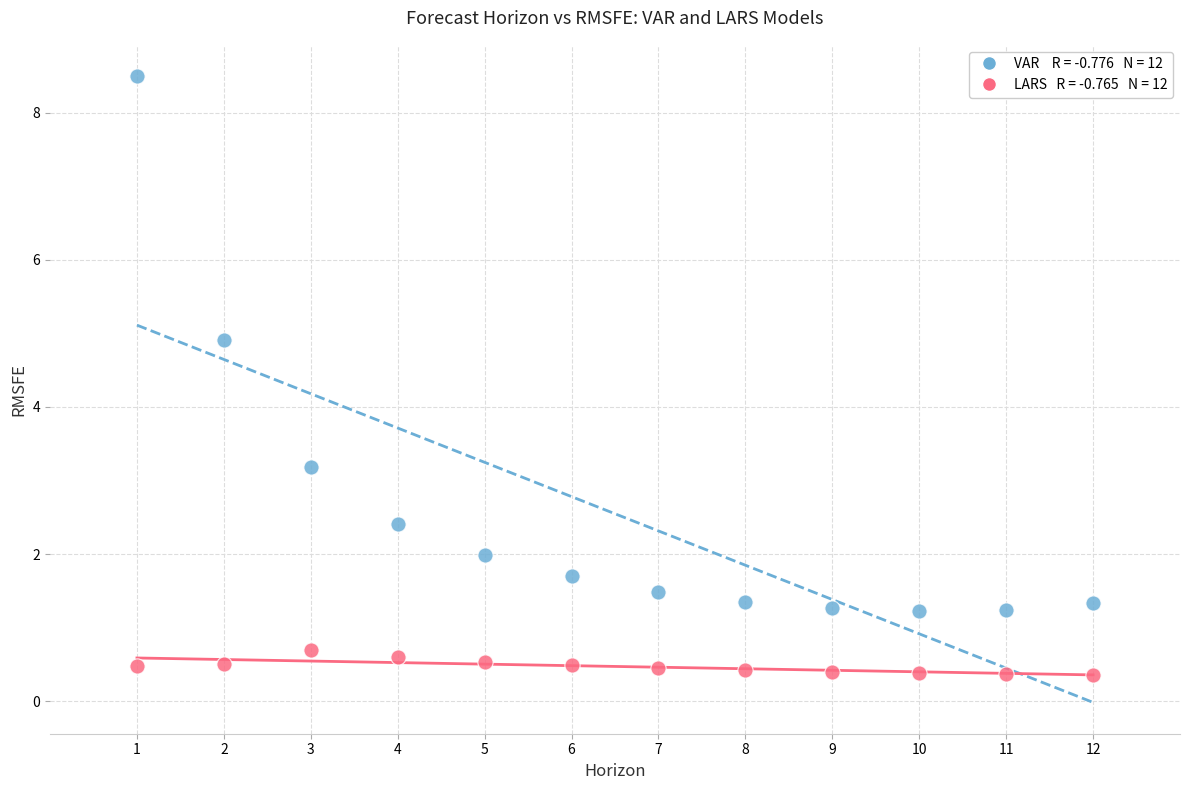

Across all data points, what is the range of X values (max minus min)?

11.0